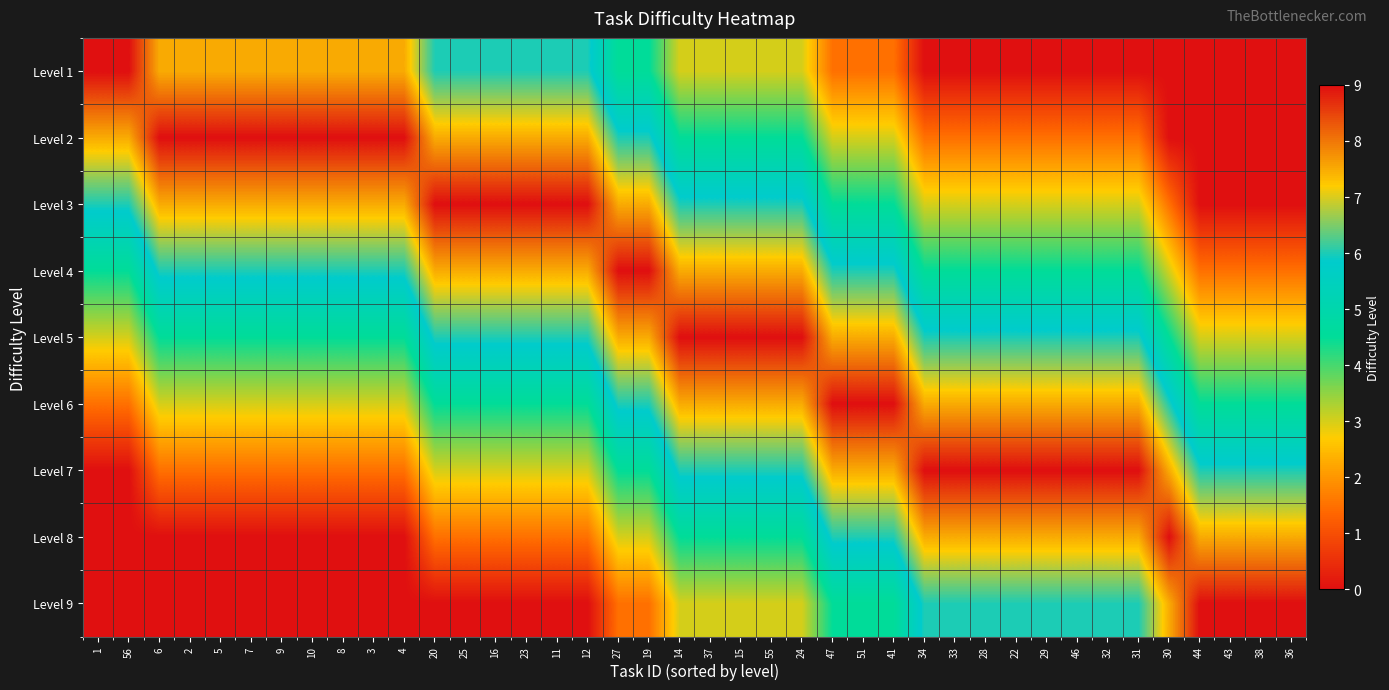

Rank the series at 11 from highest to lowest value.

Level 3, Level 2, Level 4, Level 1, Level 5, Level 6, Level 7, Level 8, Level 9